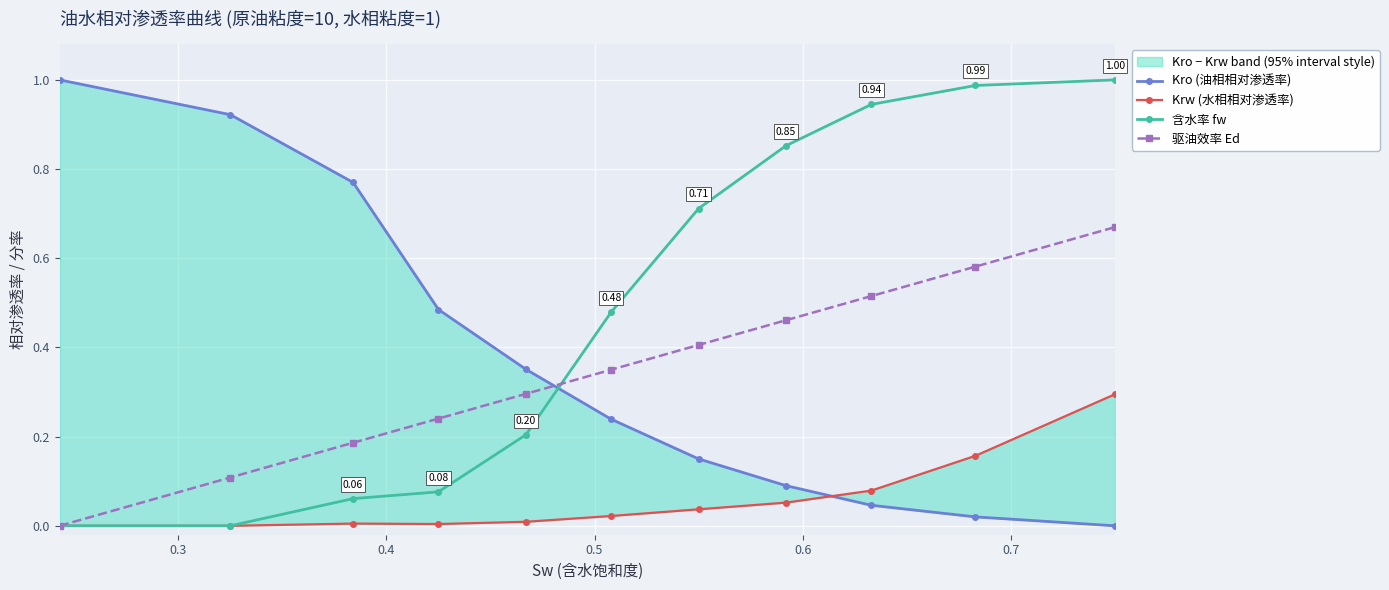

List the series in order of their peak value, highest first.

Kro (油相相对渗透率), 含水率 fw, 驱油效率 Ed, Krw (水相相对渗透率)